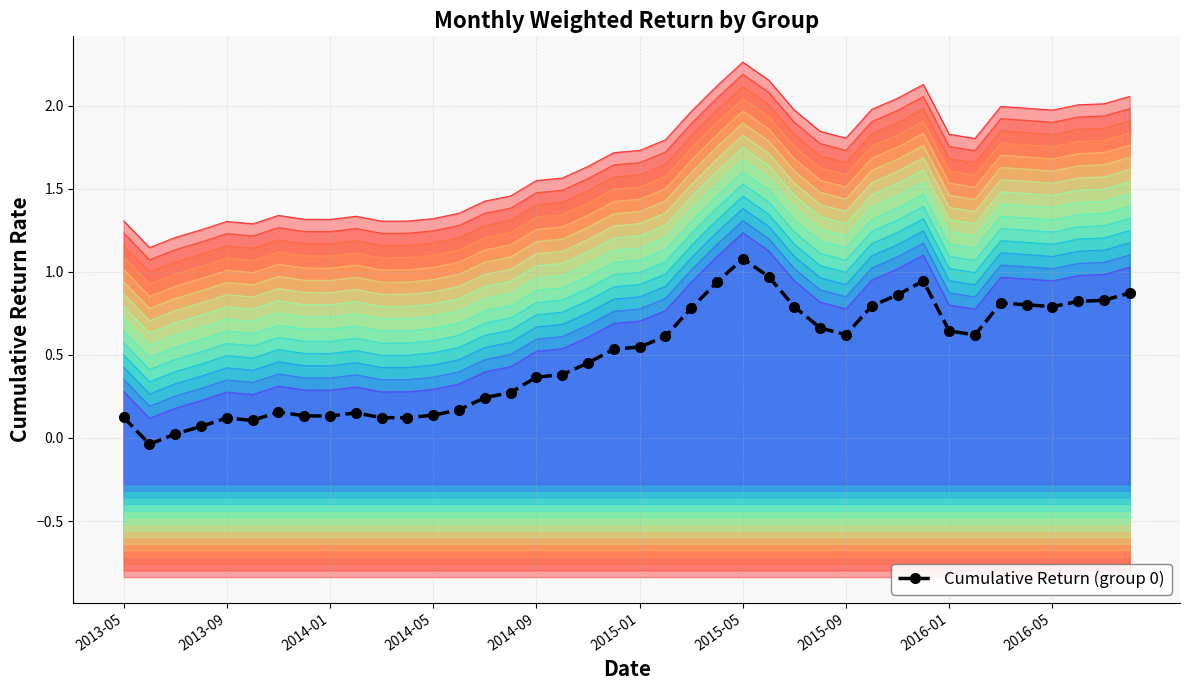

The chart shows a value of 0.6 at 25. True or false?

False